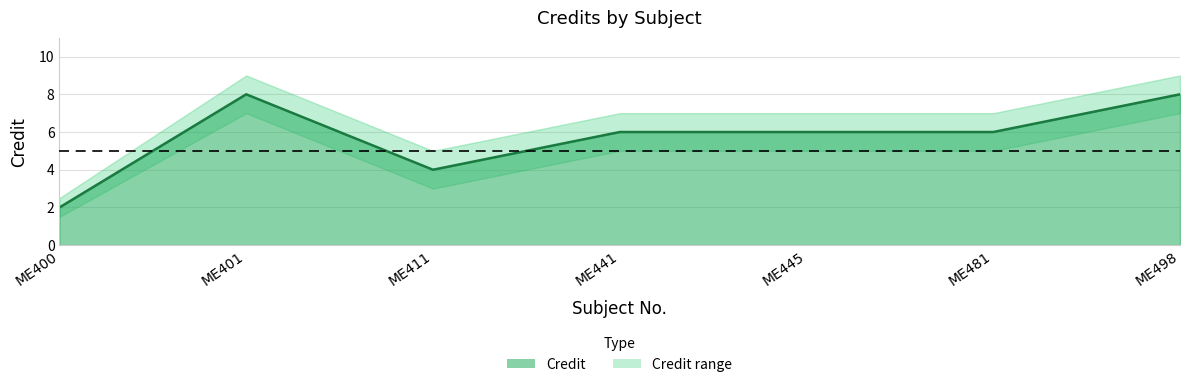

True or false: Credit and Credit_lower intersect in this chart.

False